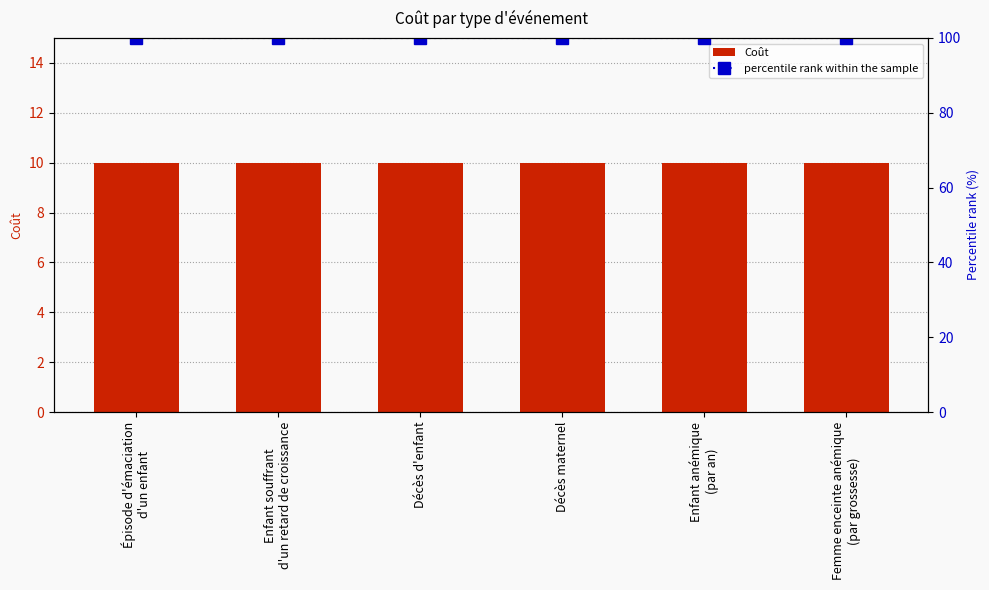

True or false: percentile rank within the sample has a value of 135 at Femme enceinte anémique
(par grossesse).

False